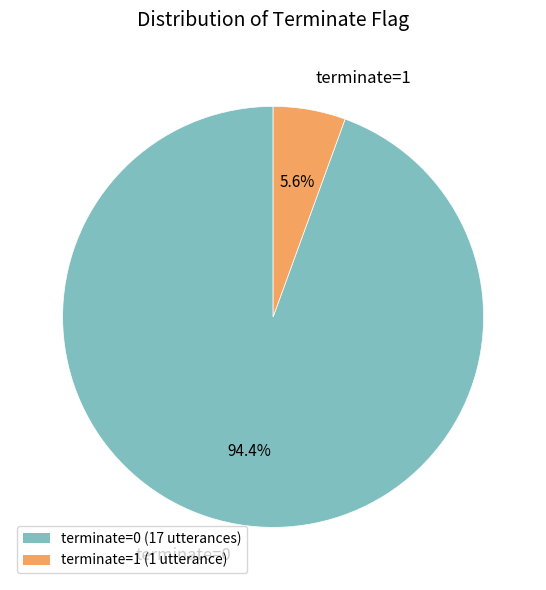

True or false: terminate=0 accounts for 82% of the total.

False